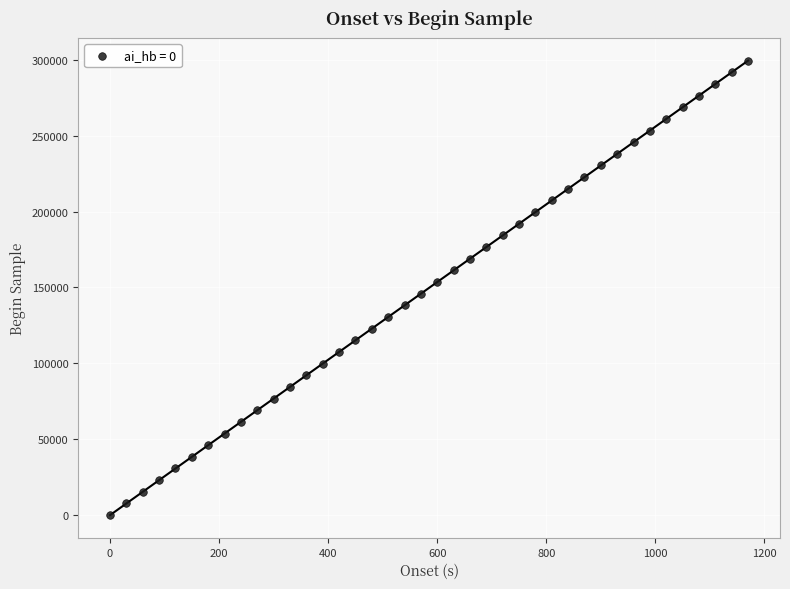

What is the range of X values (max minus min)?

1170